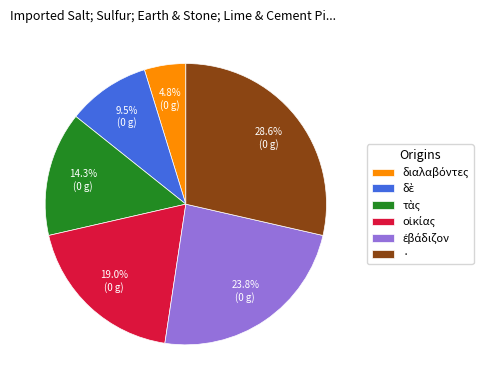

Which category has the biggest portion of the pie?

·